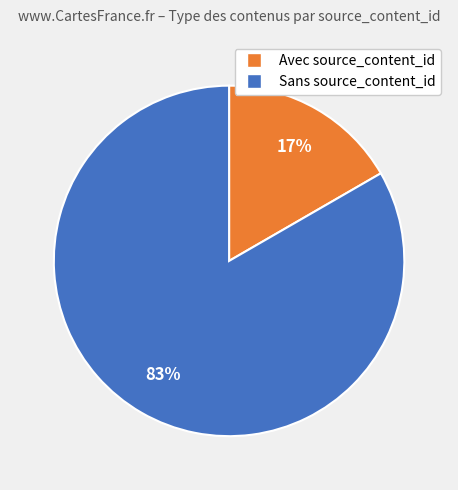

Is there any slice that represents more than half of the pie?

Yes